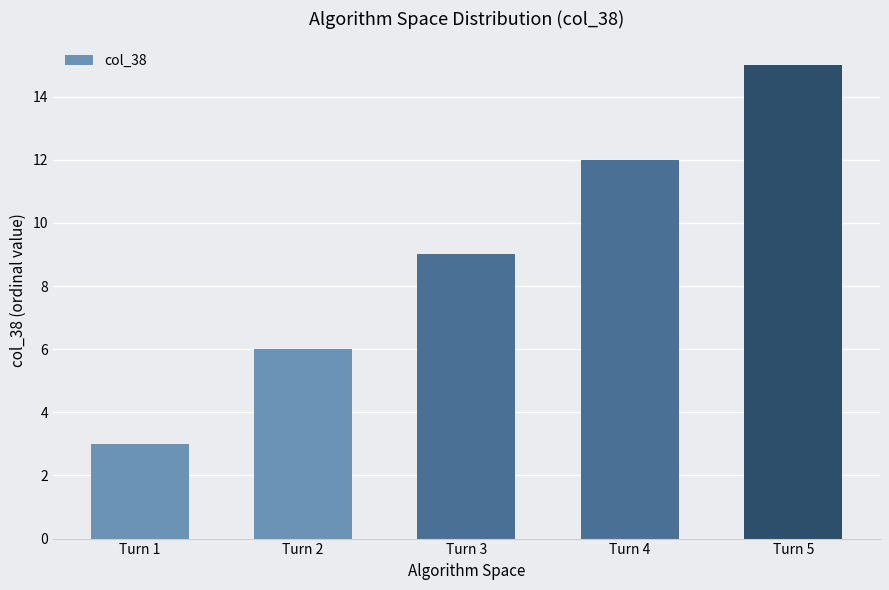

Which has a higher value, Turn 1 or Turn 2?

Turn 2